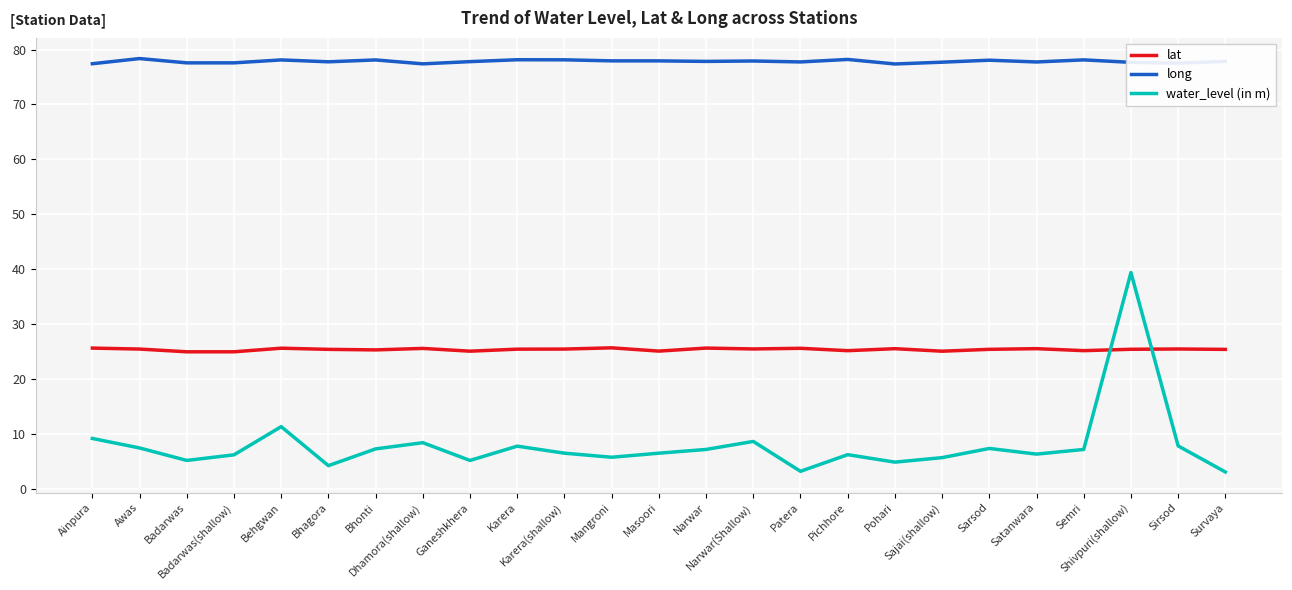

True or false: lat has a value of 25.1 at Ganeshkhera.

True